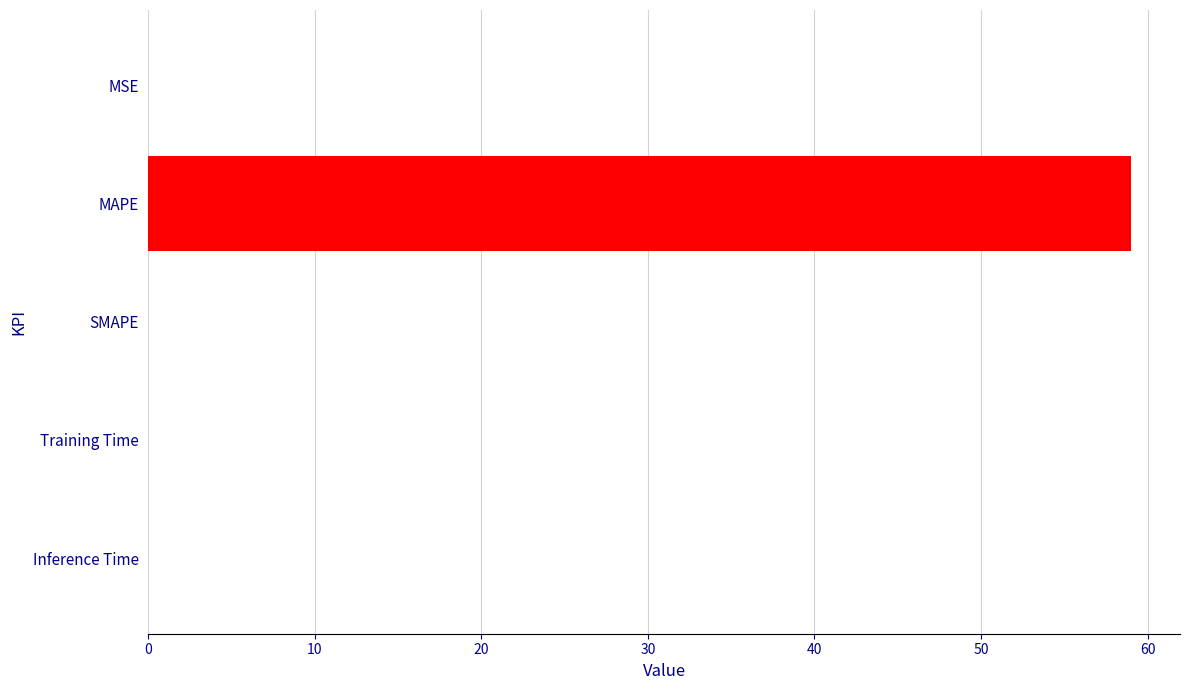

What is the average value?

11.8